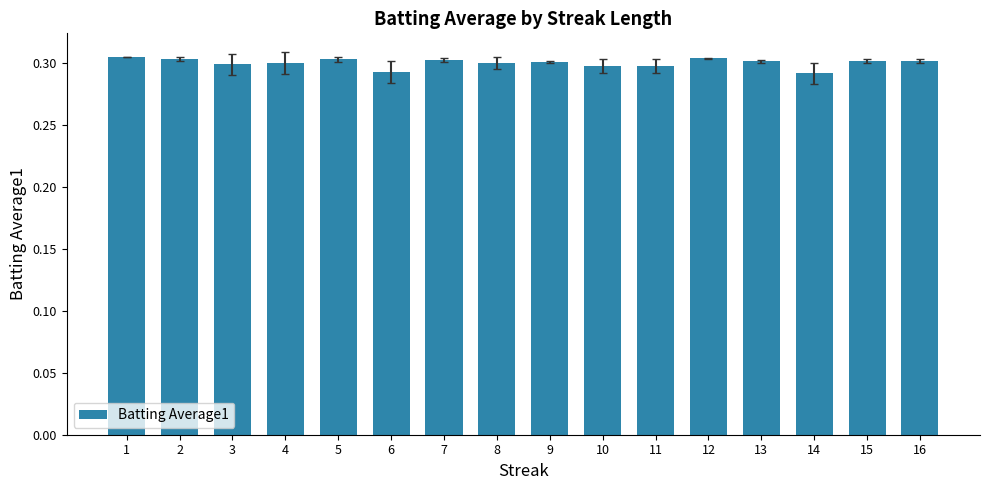

Count the values in the range 0 to 1.

16